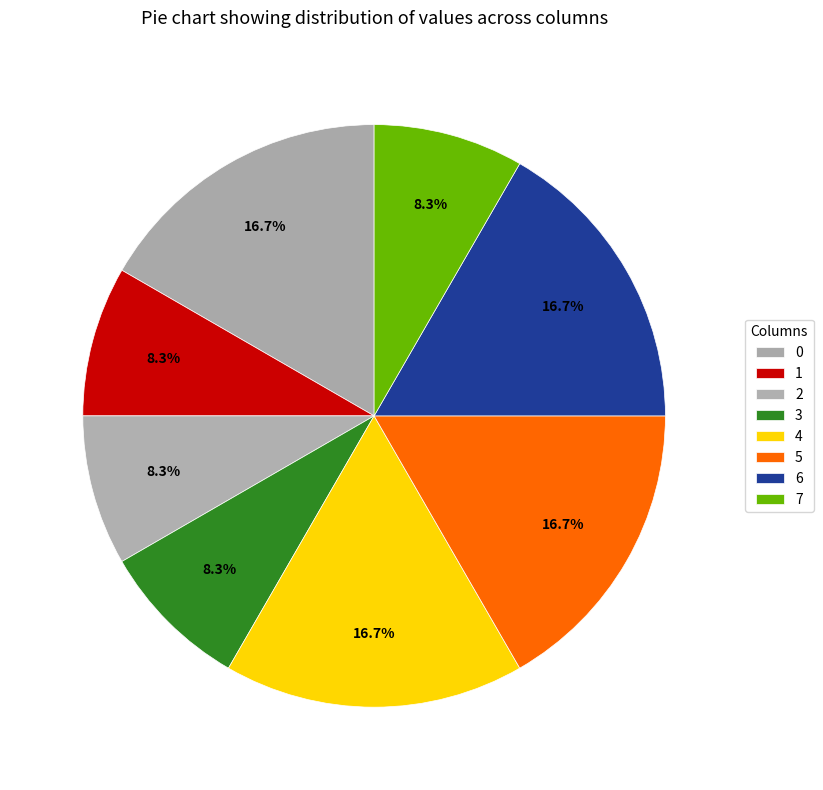

Rank the categories by value from highest to lowest.

0, 4, 5, 6, 1, 2, 3, 7